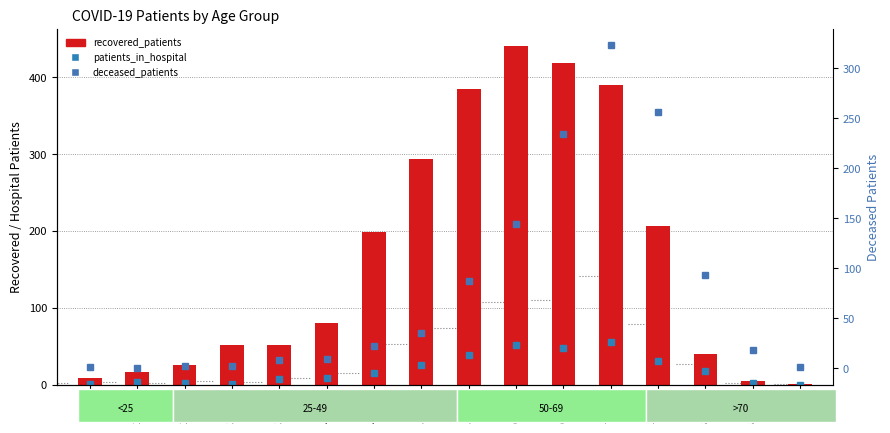

At 20-24, list the series in order from smallest to largest.

deceased_patients, patients_in_hospital, recovered_patients